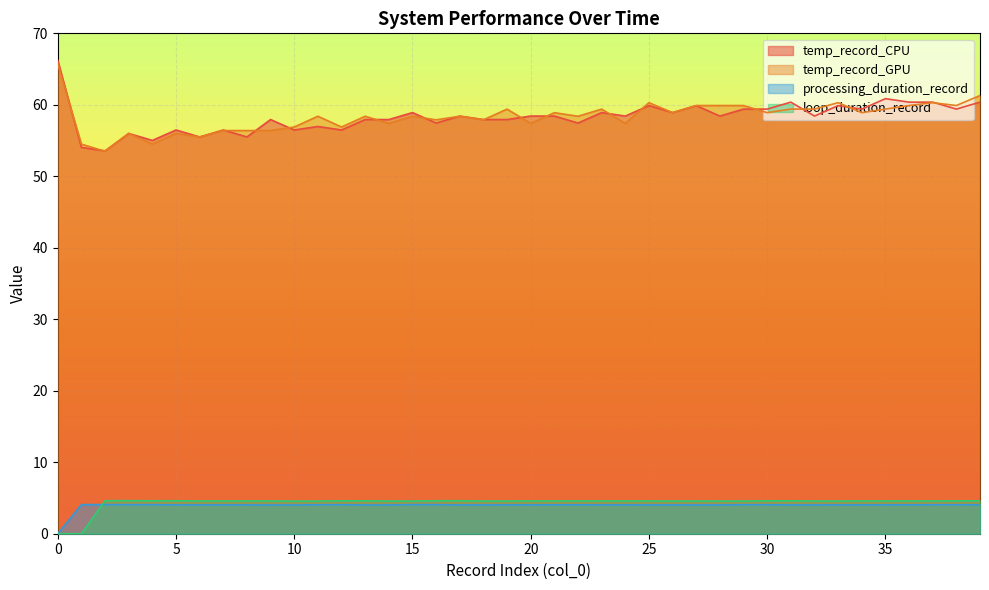

Rank the series by their maximum value, from lowest to highest.

processing_duration_record, loop_duration_record, temp_record_GPU, temp_record_CPU